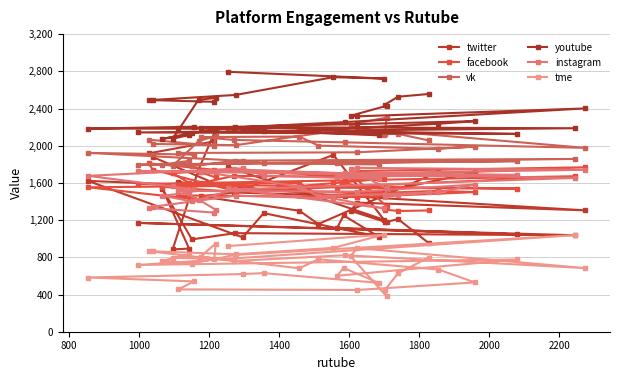

List the series in order of their peak value, lowest first.

tme, instagram, facebook, twitter, vk, youtube